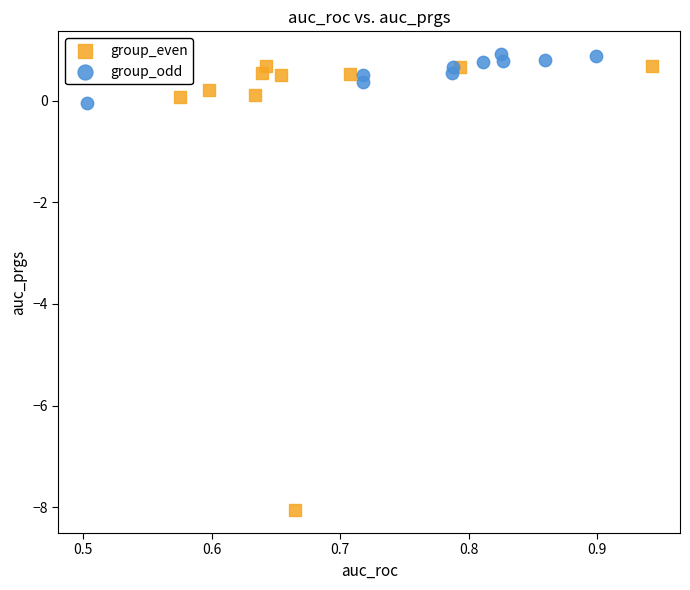

Which series contains the lowest Y value?

group_even